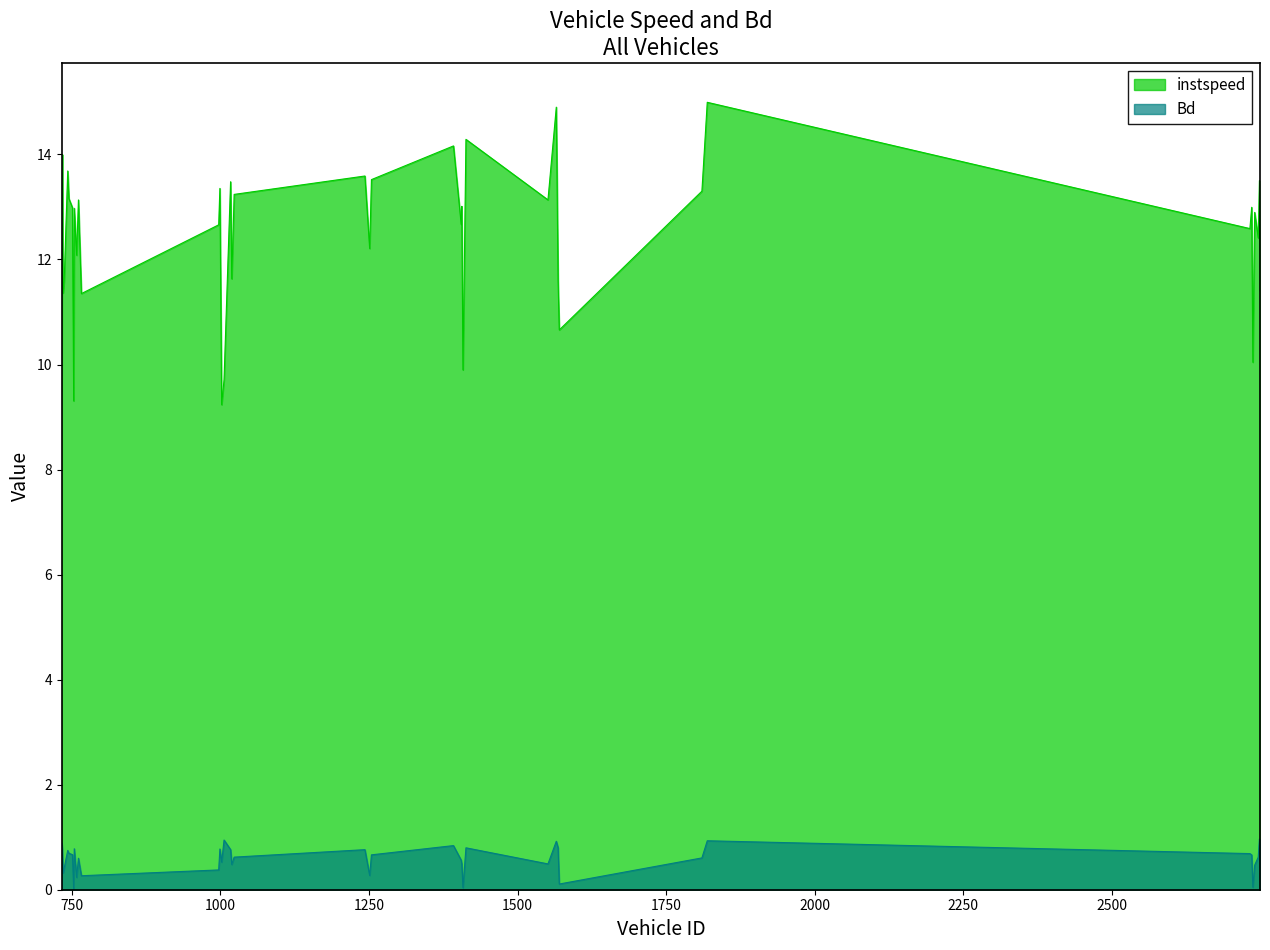

What is the value of the Bd point at the 7th from the left?

0.7